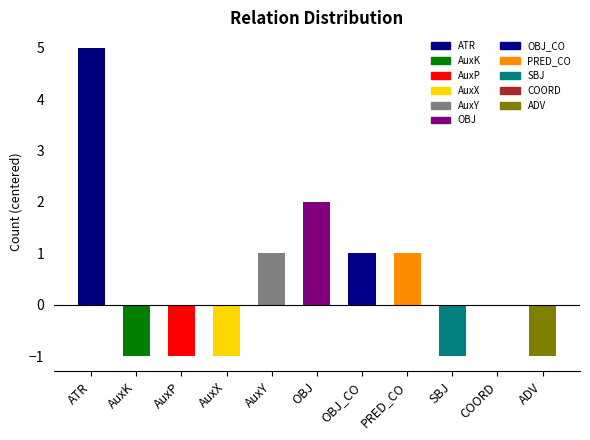

Between OBJ_CO and ATR, which is larger?

ATR